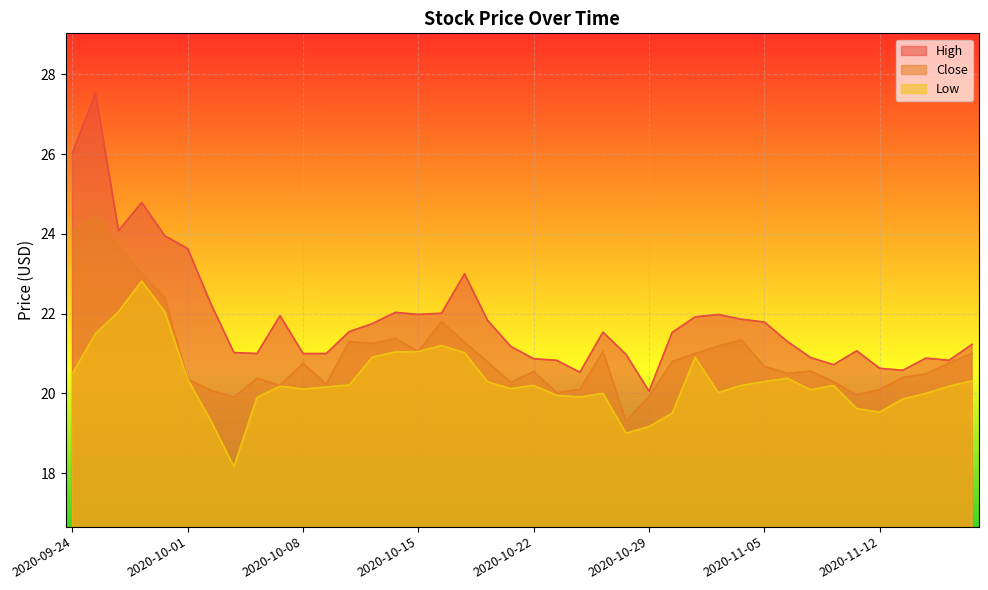

Is the value of Low at 2020-10-29 greater than the value of High at 2020-11-13?

No